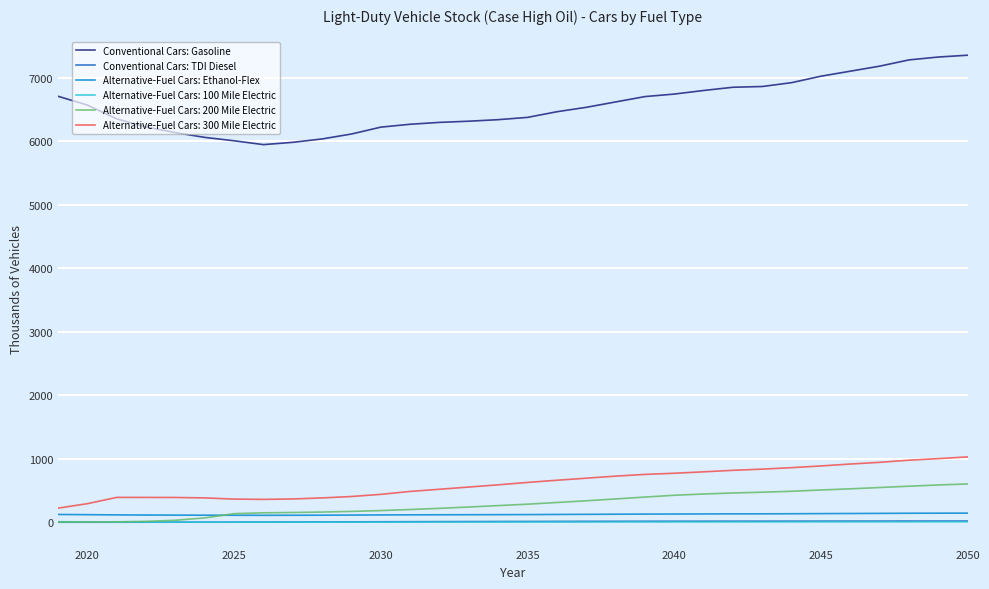

True or false: Alternative-Fuel Cars: 100 Mile Electric and Alternative-Fuel Cars: Ethanol-Flex cross at least once.

False